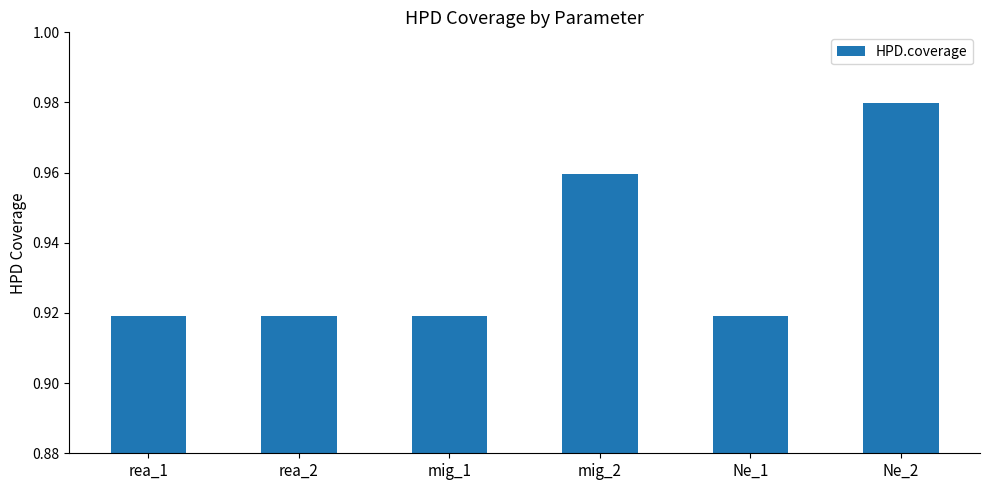

The value at mig_2 is 0.2. True or false?

False